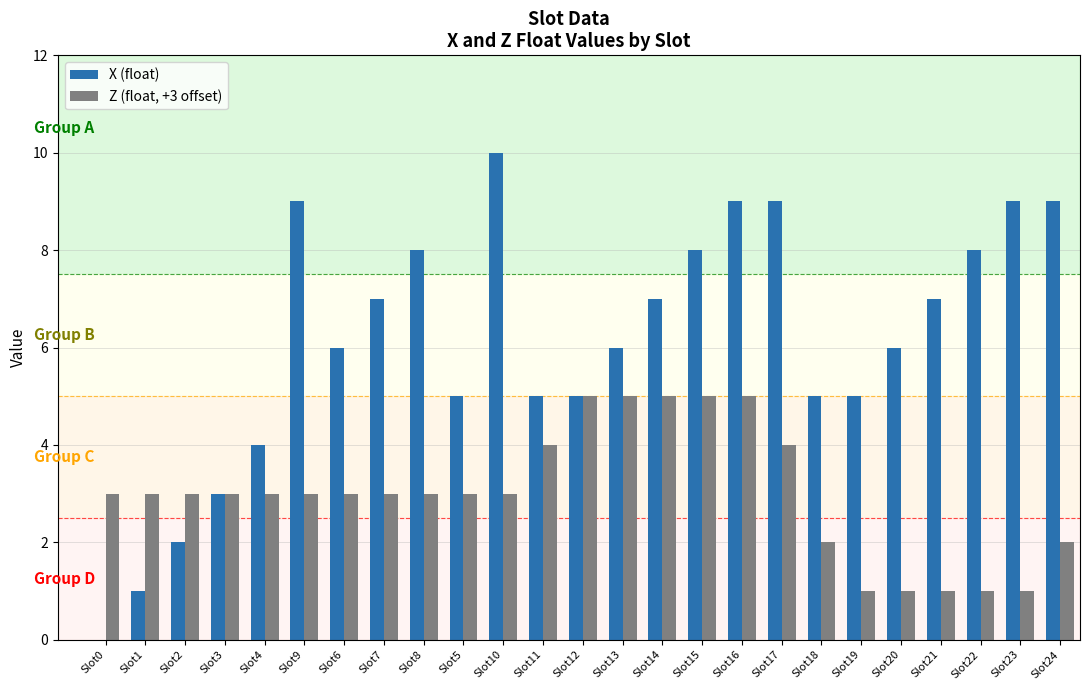

Which series changed the most between Slot3 and Slot4?

X (float)